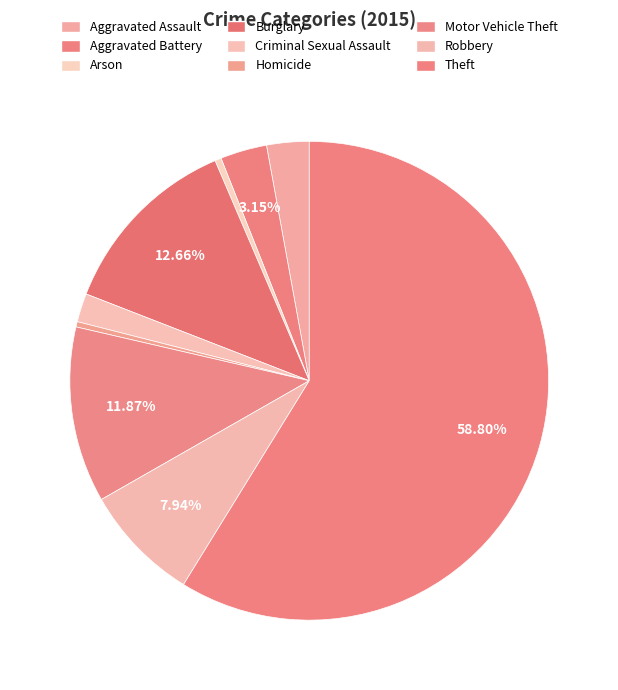

How many slices are in this pie chart?

9